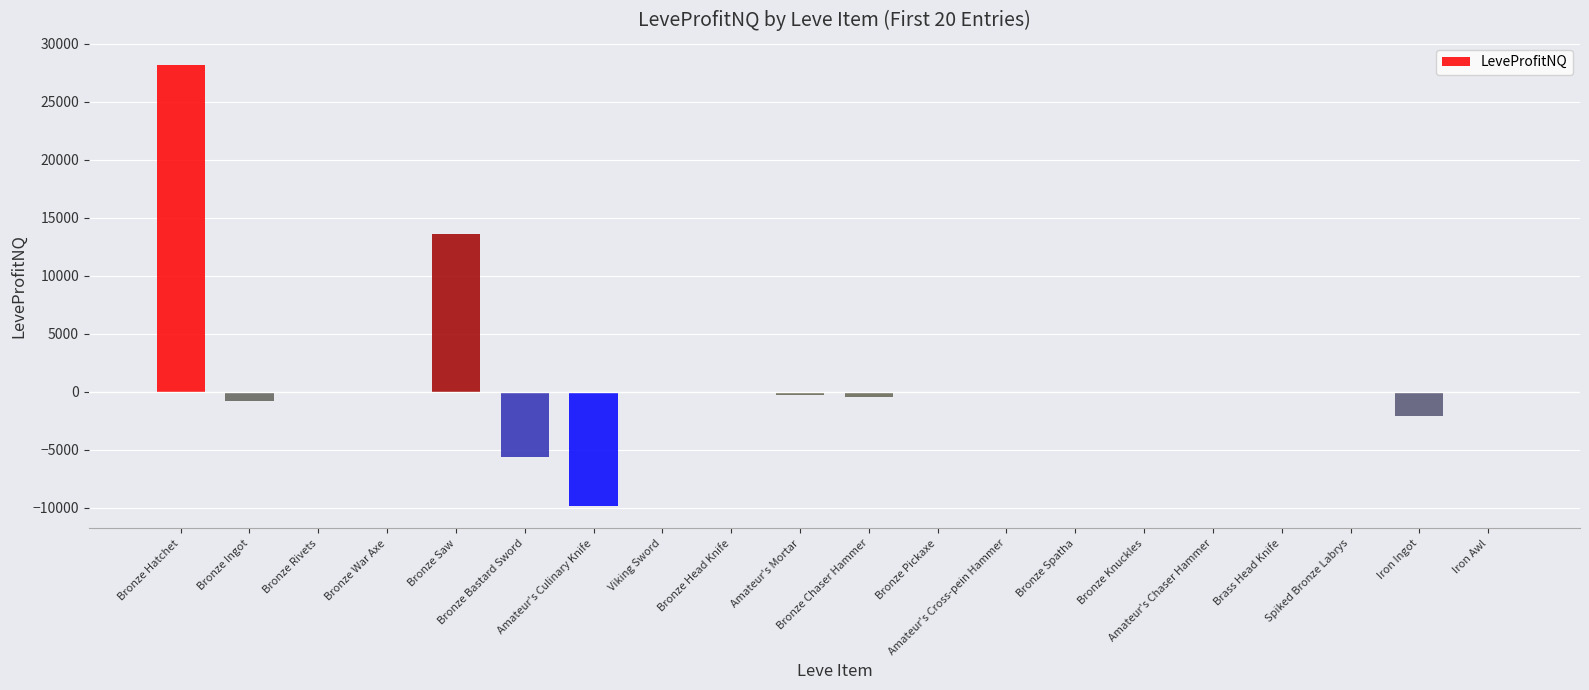

What is the sum of all values?

22568.0